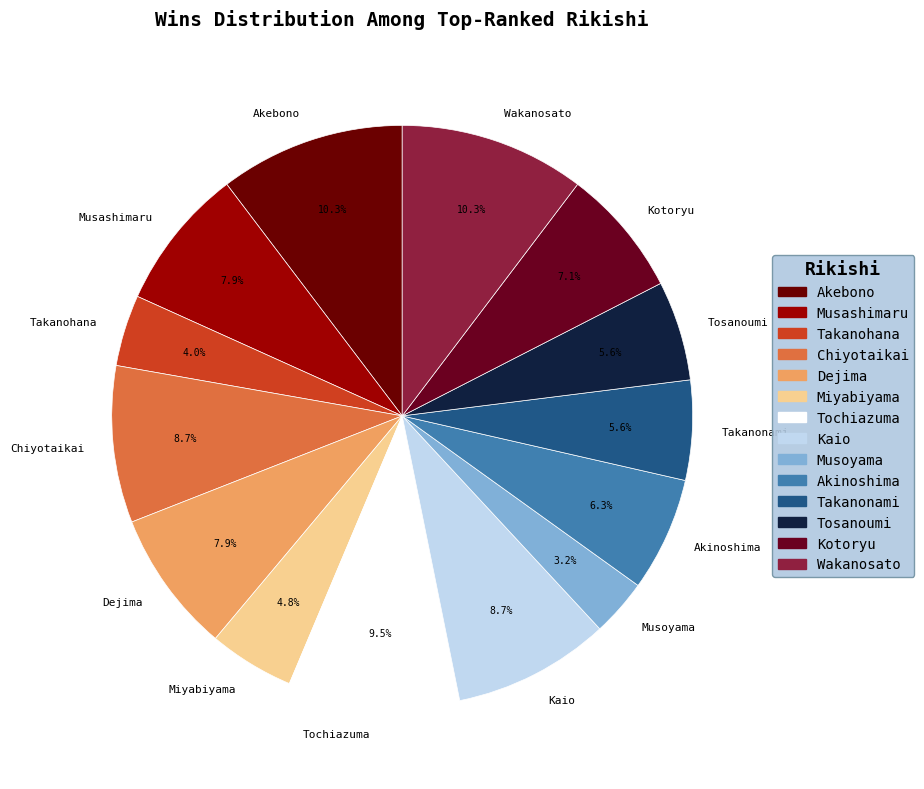

The Kaio slice represents 9% of the pie. True or false?

True